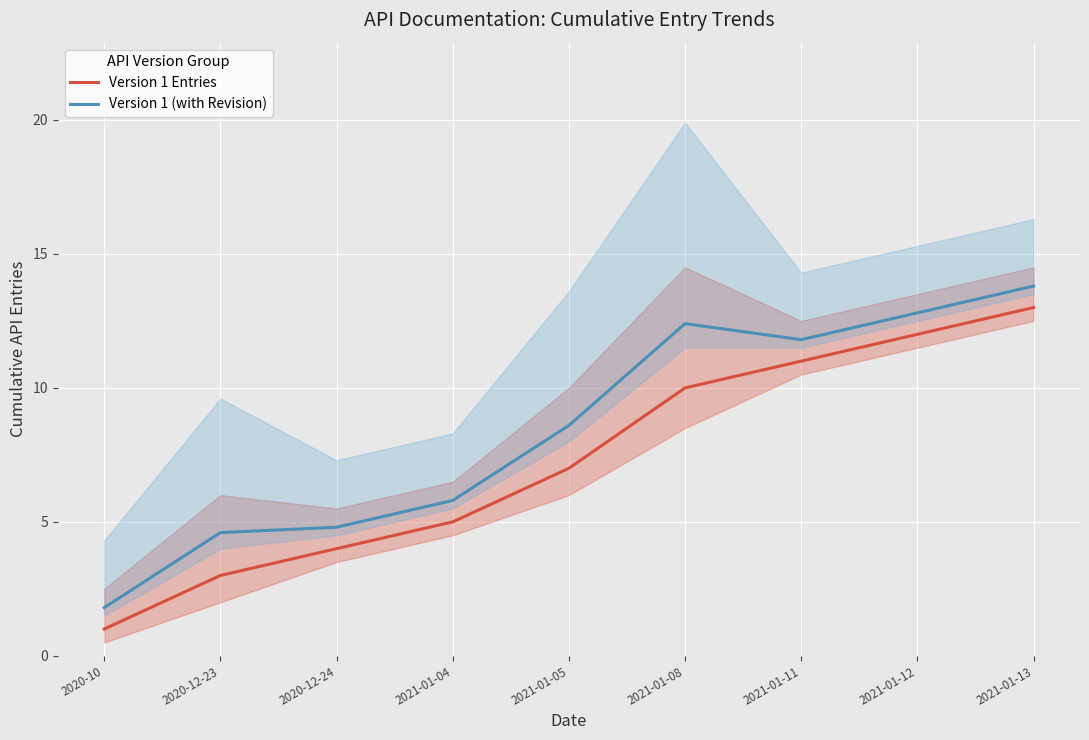

What is the total value across all series at 2020-12-24?

8.8